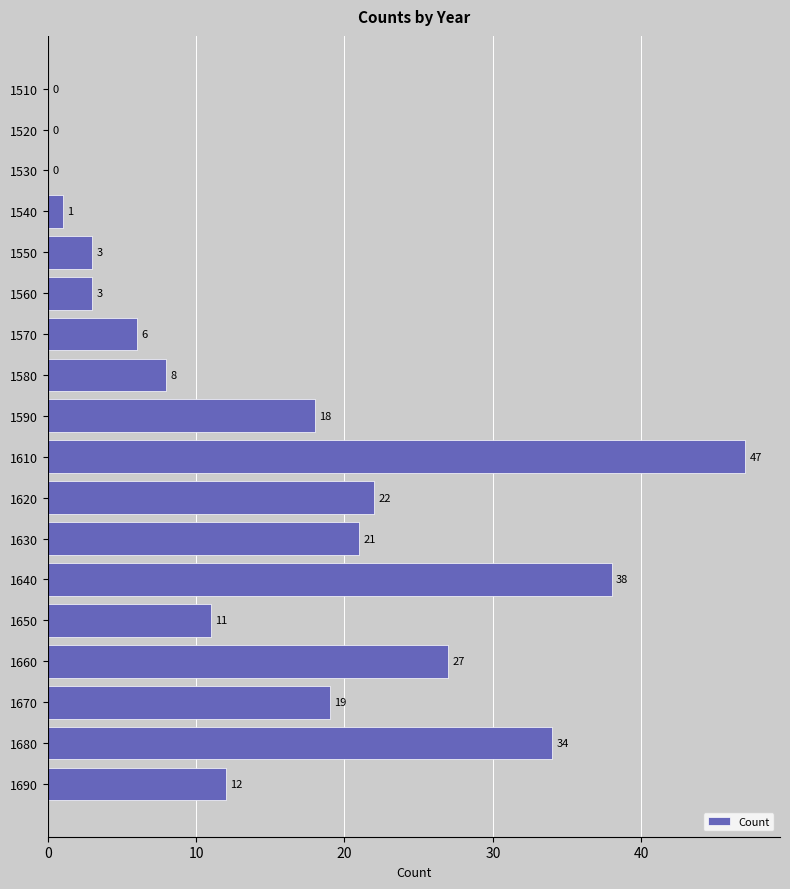

What is the sum of all values?

270